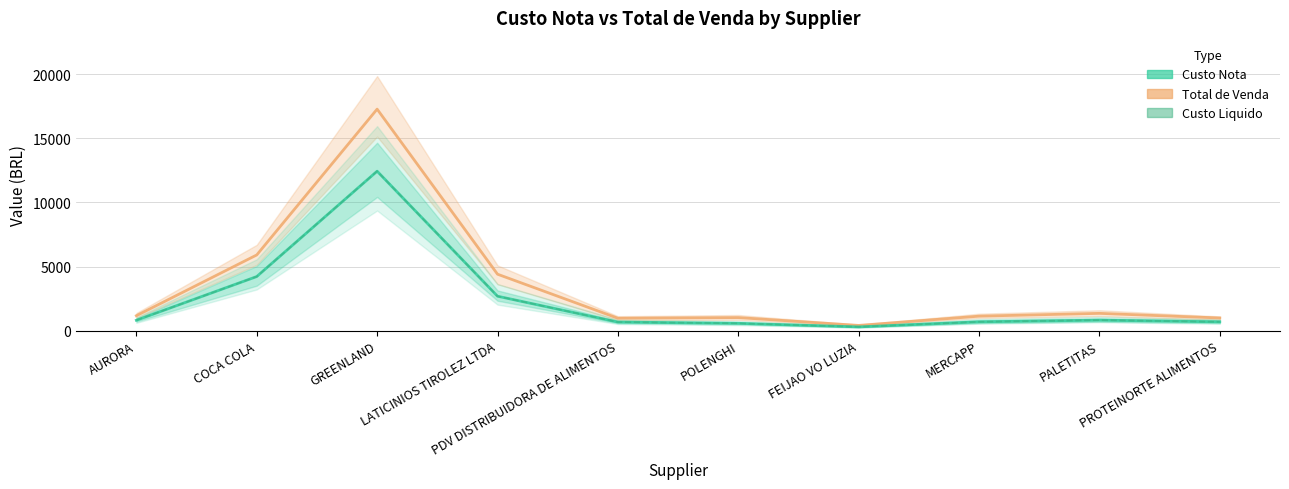

At AURORA, list the series in order from largest to smallest.

Total de Venda, Custo Nota, Custo Liquido